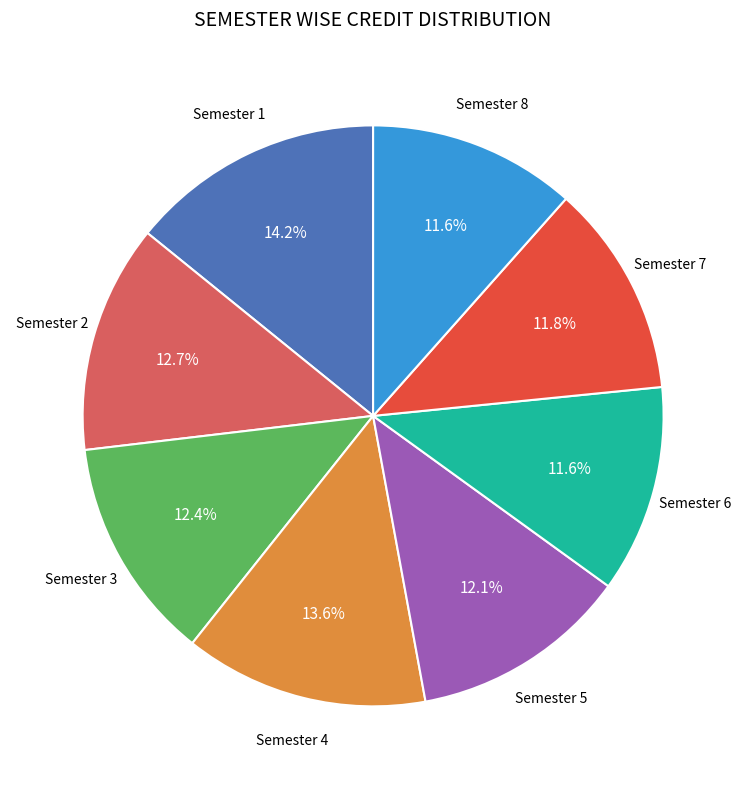

How many segments does this pie chart have?

8